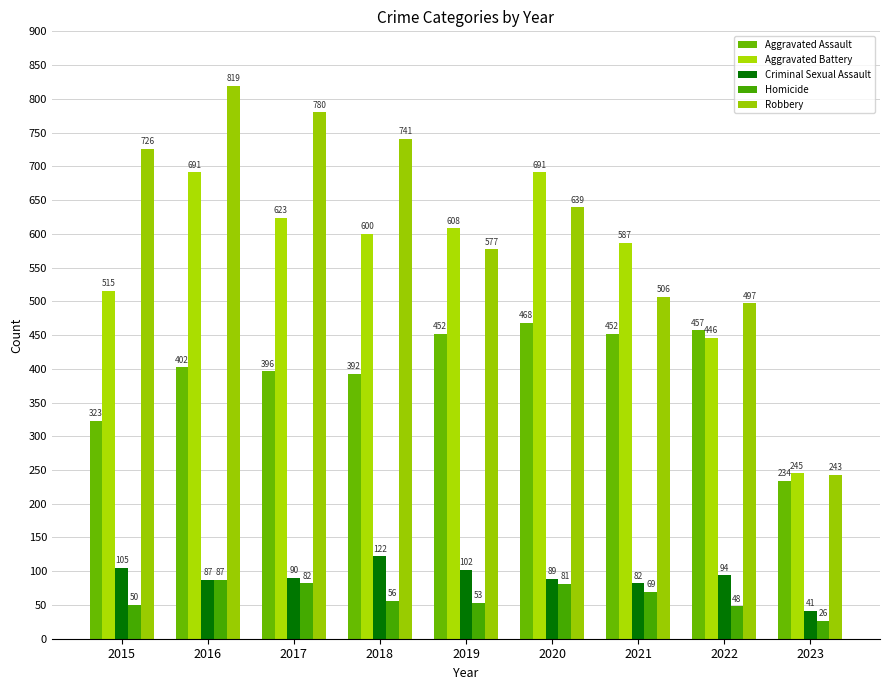

Reading left to right, list all the values displayed in this chart.

Aggravated Assault: 323	402	396	392	452	468	452	457	234
Aggravated Battery: 515	691	623	600	608	691	587	446	245
Criminal Sexual Assault: 105	87	90	122	102	89	82	94	41
Homicide: 50	87	82	56	53	81	69	48	26
Robbery: 726	819	780	741	577	639	506	497	243